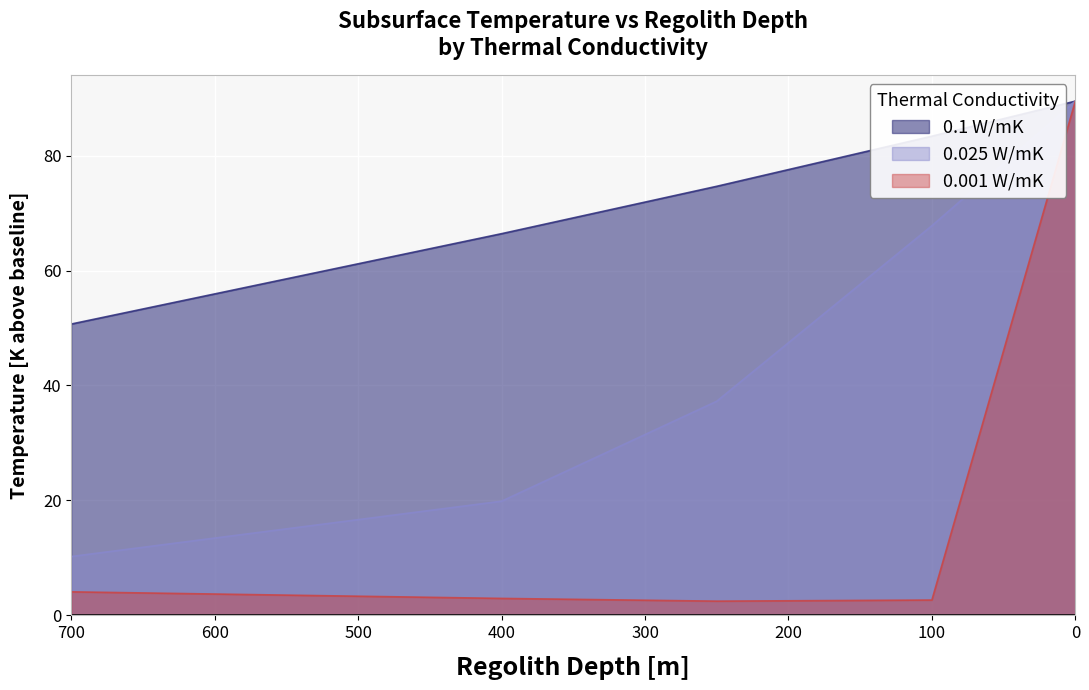

True or false: 0.1 W/mK has a value of 89.5 at 0.

True